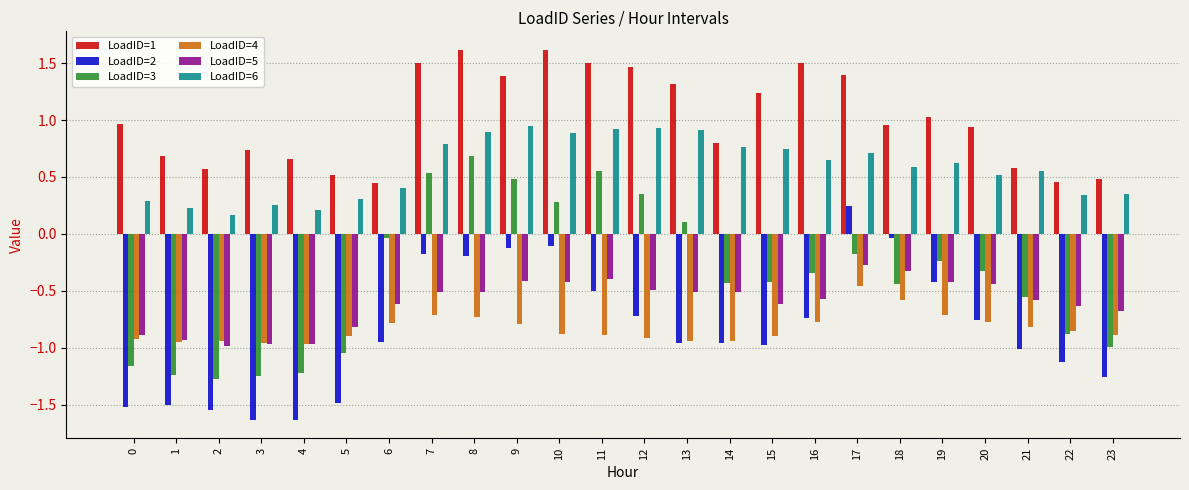

Which series has the largest range (max minus min)?

LoadID=3